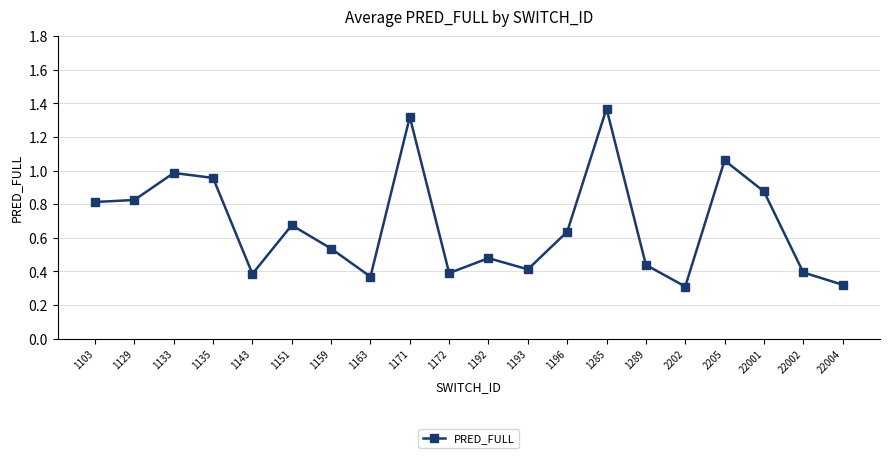

True or false: the data shows 1.0 at 1151.

False